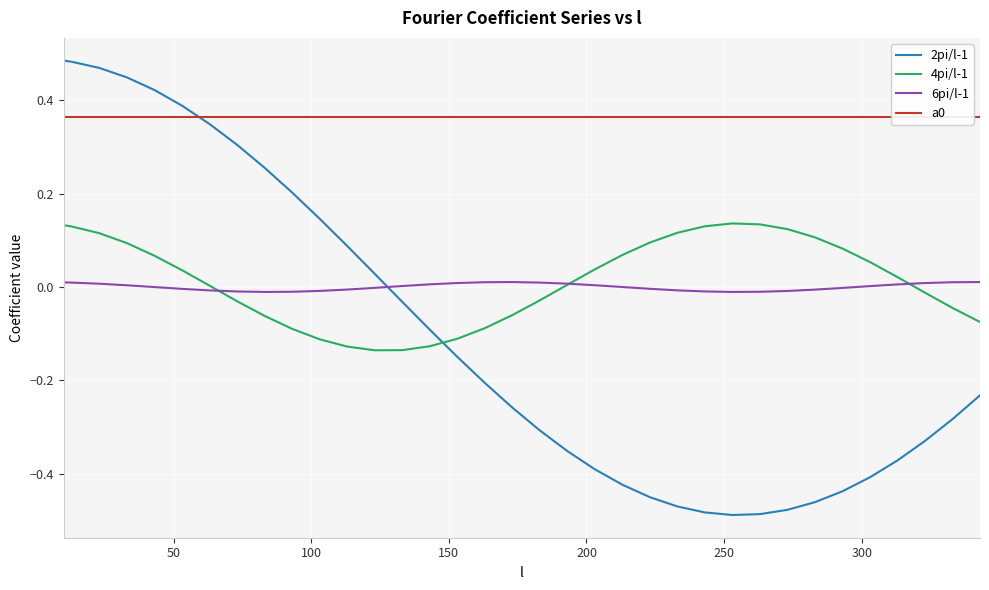

What are all the series names shown in the legend?

2pi/l-1, 4pi/l-1, 6pi/l-1, a0